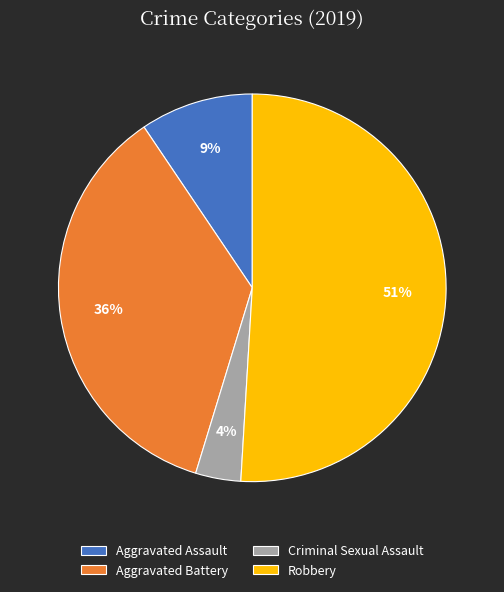

How many segments does this pie chart have?

4